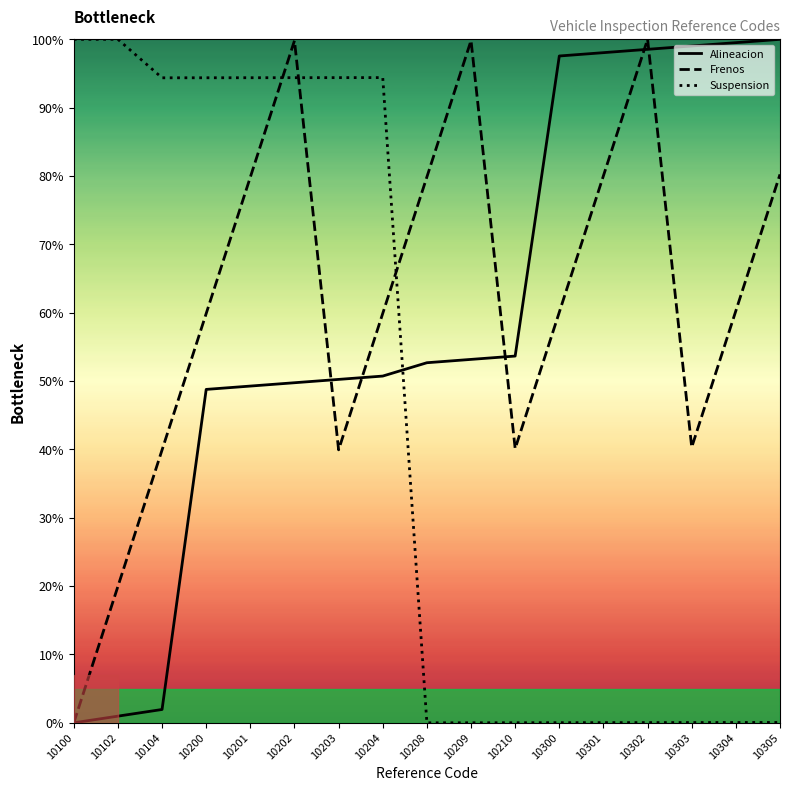

What are all the series names shown in the legend?

Alineacion, Frenos, Suspension